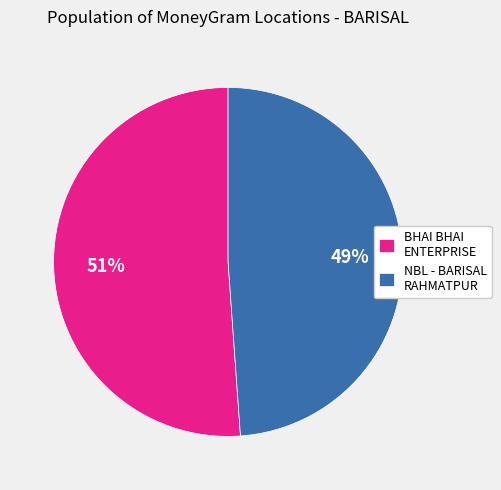

Approximately how many times larger is the value at NBL - BARISAL RAHMATPUR compared to BHAI BHAI ENTERPRISE?

1.0